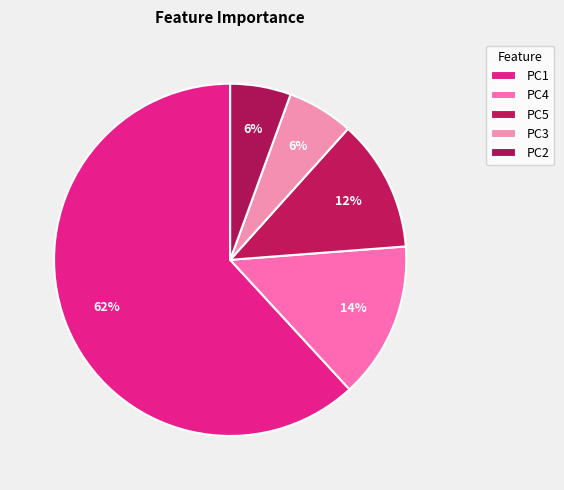

To the nearest percent, what is the difference between the largest and smallest slice percentages?

56%